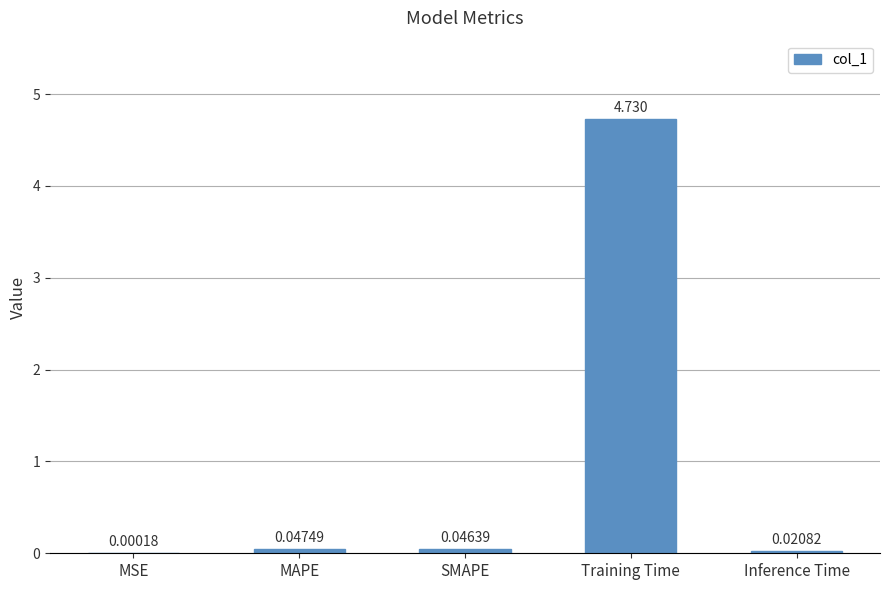

At which category does the chart reach its peak across all series?

Training Time